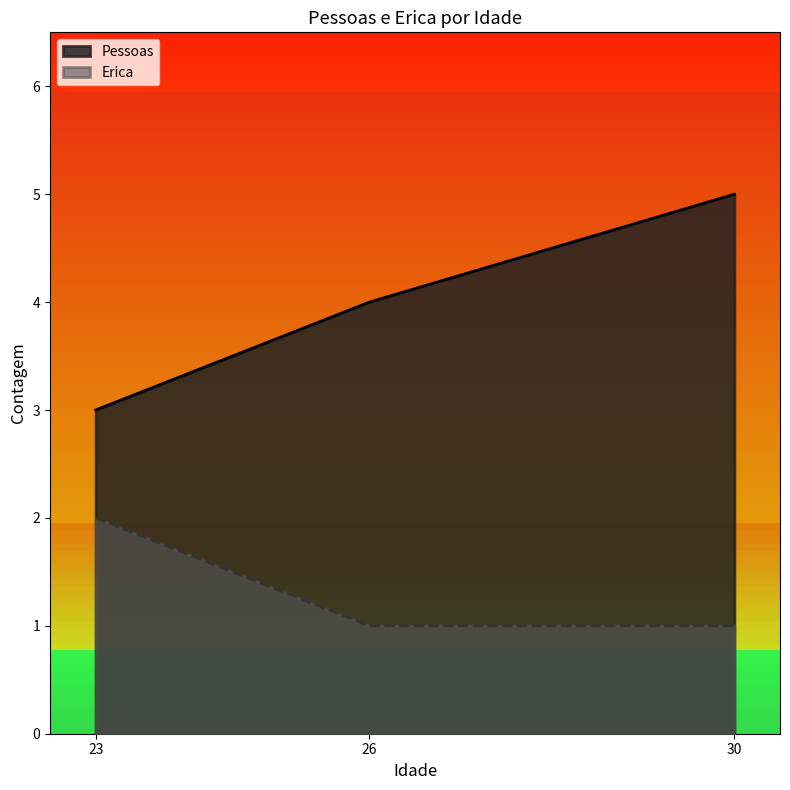

Which label corresponds to the smallest value in the chart?

26